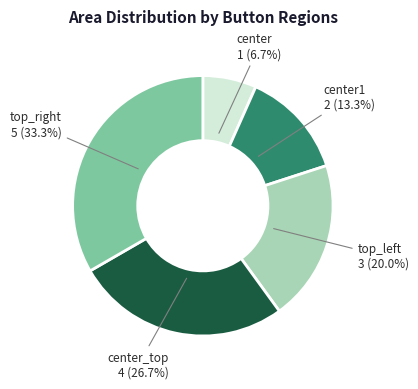

Count the number of slices in the pie.

5